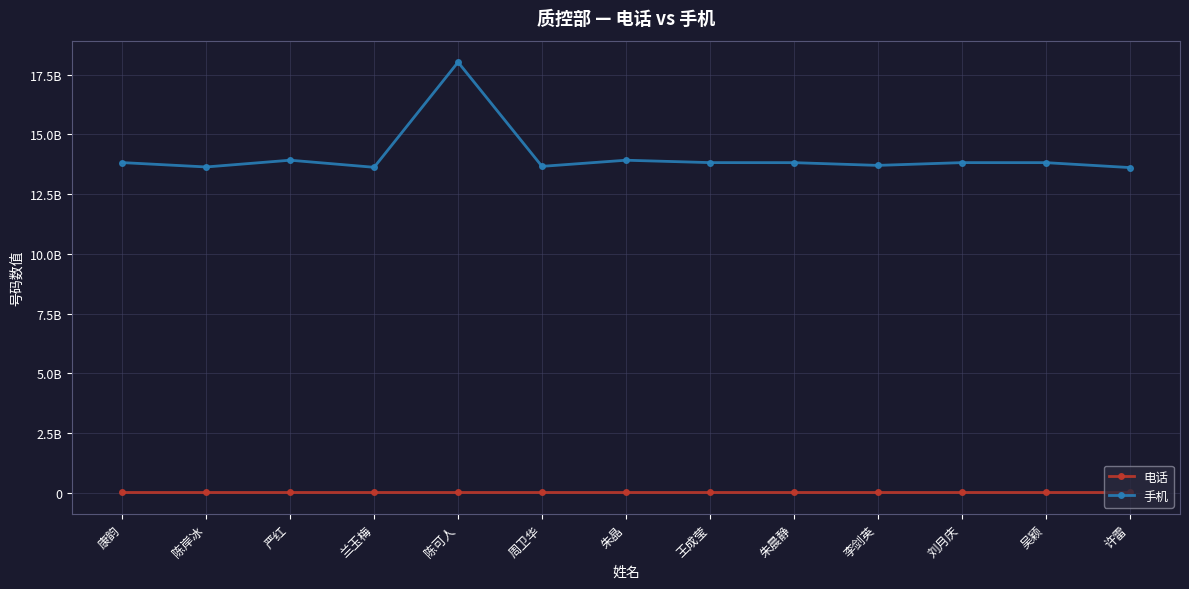

Which series has the largest total across all categories?

手机